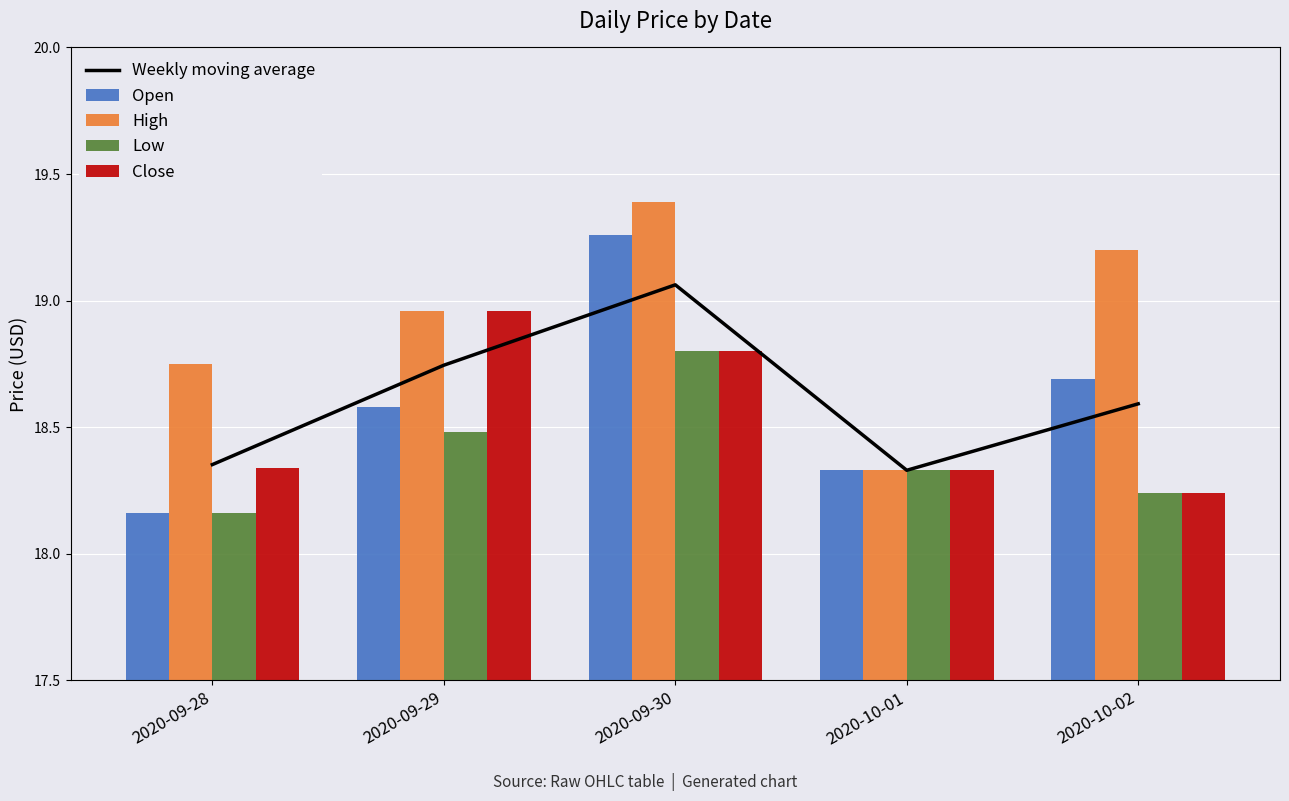

What position from the left is 2020-09-30?

3